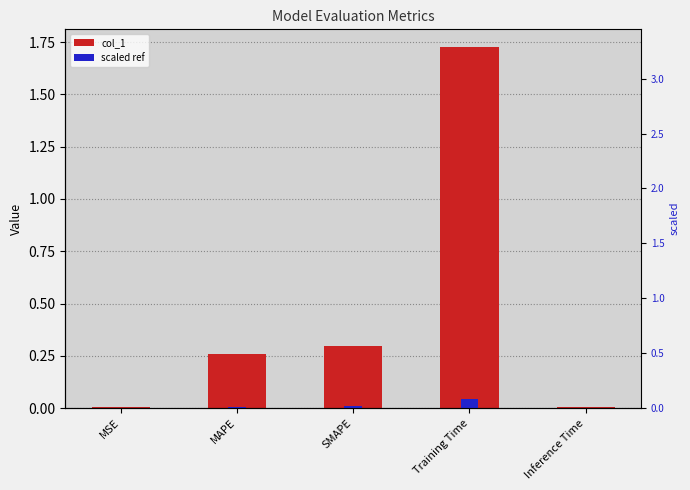

Does the chart contain stacked bars?

No